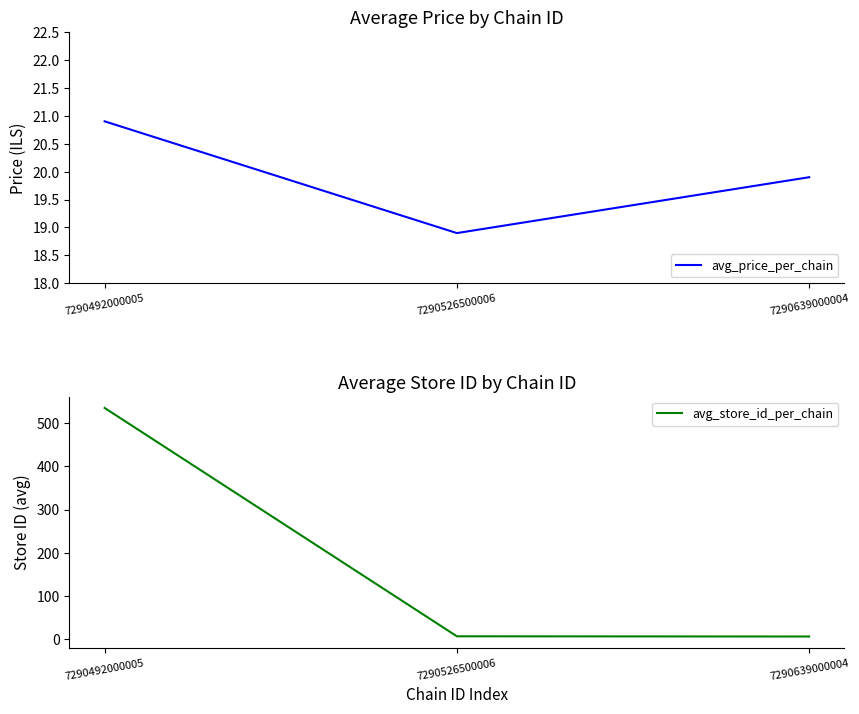

Does the chart display data point markers on the line(s)?

No